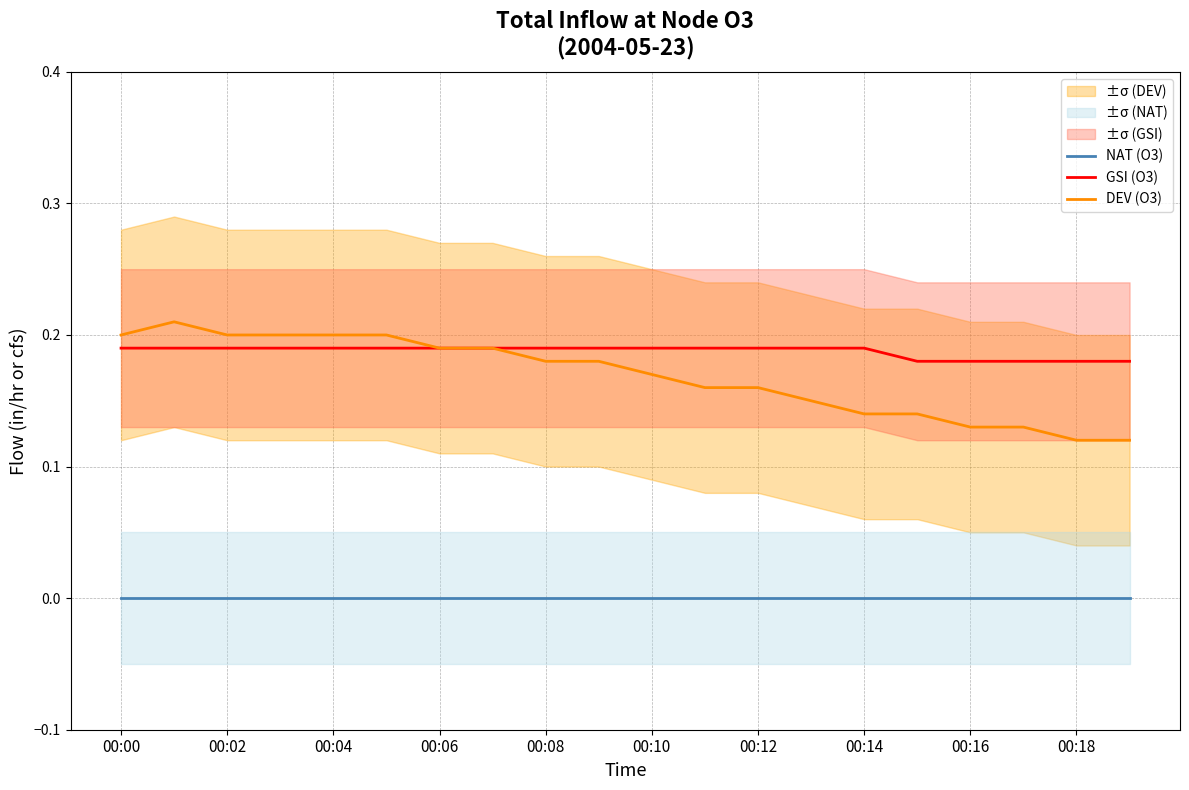

True or false: DEV (O3) and NAT (O3) intersect in this chart.

False